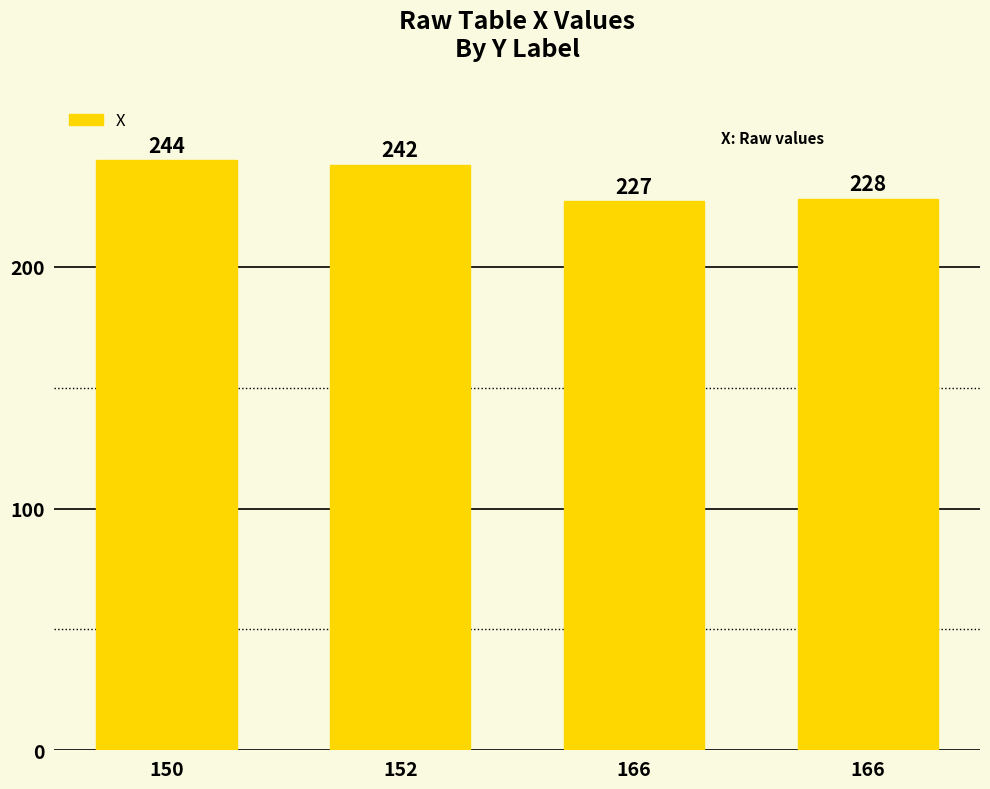

What is the ratio of the value at 152 to the value at 166?

1.1